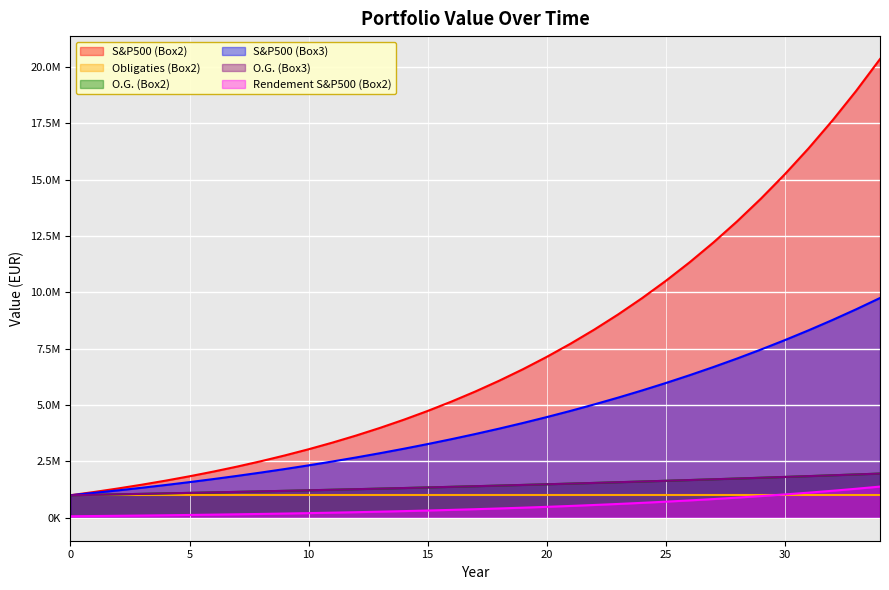

True or false: S&P500 (Box2) and S&P500 (Box3) cross at least once.

False